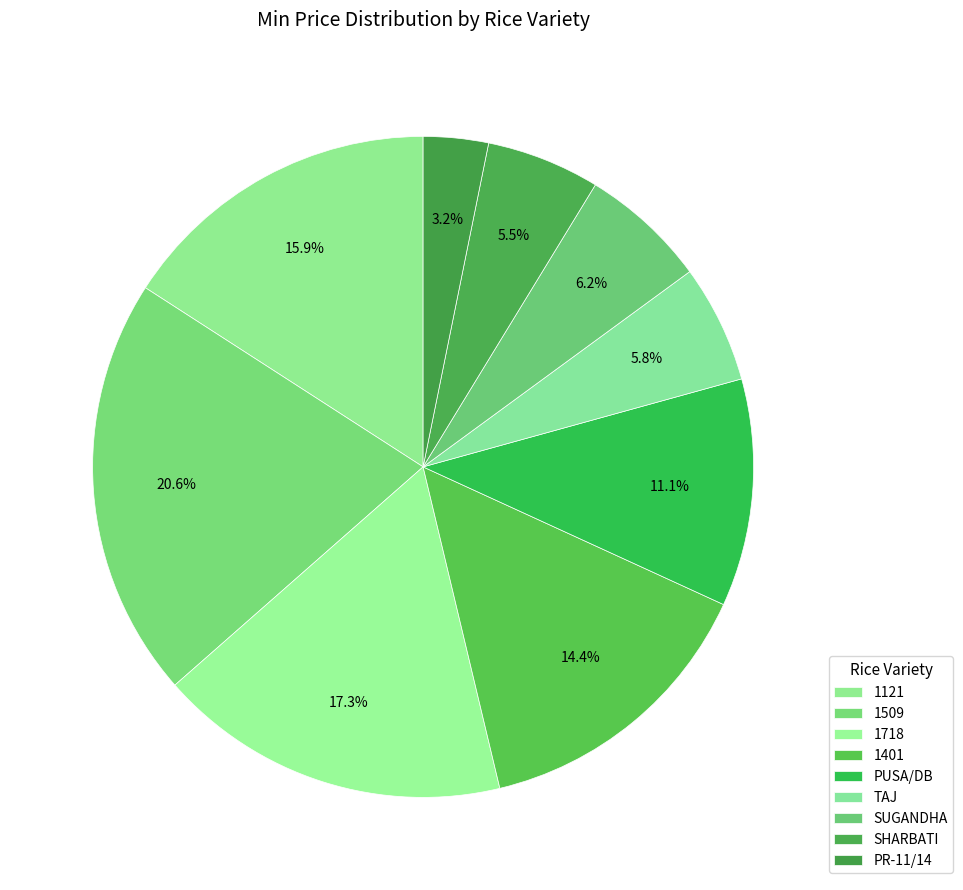

Is TAJ the majority of the pie?

No